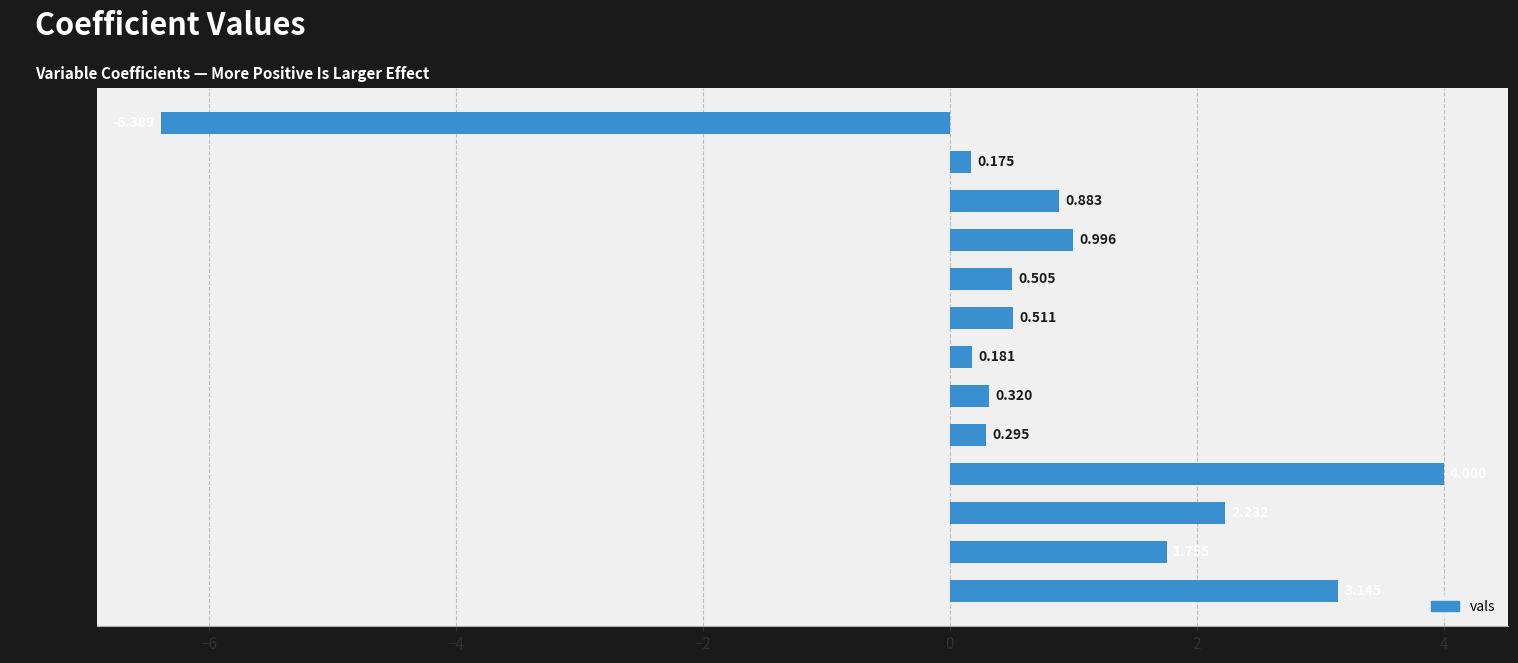

What is the label of the 12th bar from the bottom?

y